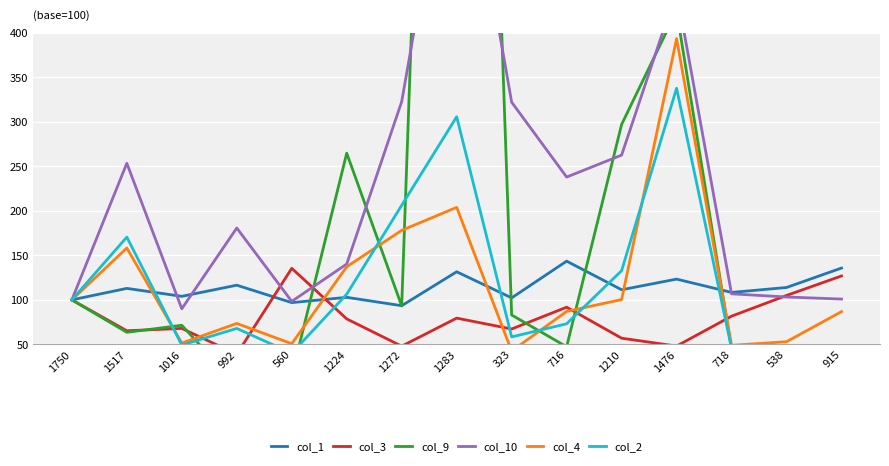

Which category has the lowest value in the col_10 series?

1016